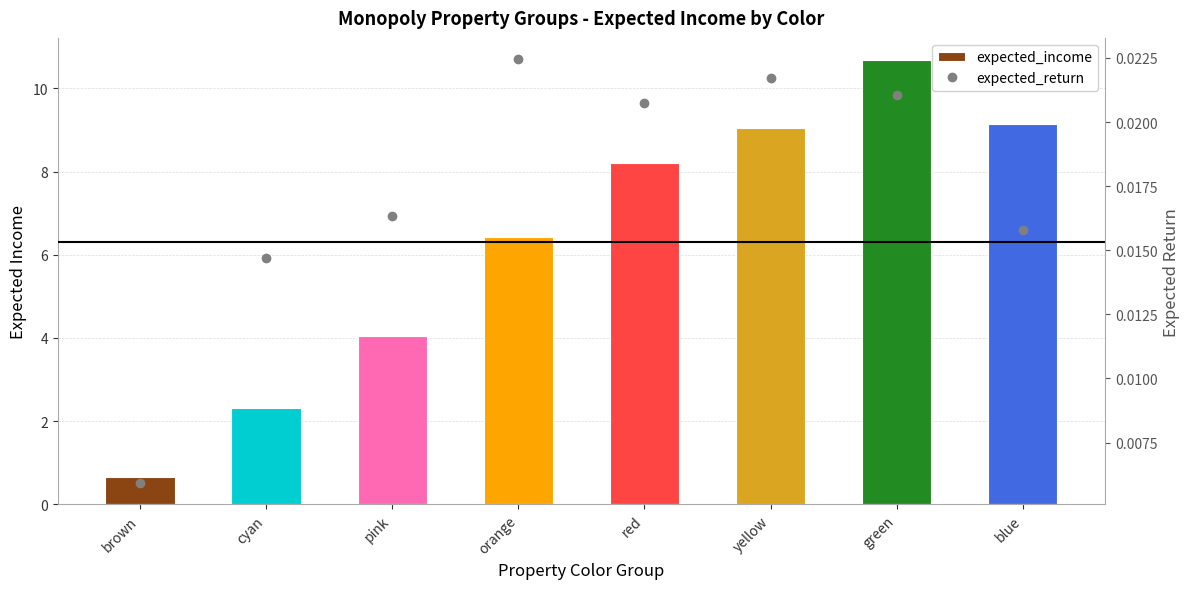

Reading left to right, list all the values displayed in this chart.

expected_income: 0.7	2.3	4.0	6.4	8.2	9.0	10.7	9.1
expected_return: 0.0	0.0	0.0	0.0	0.0	0.0	0.0	0.0